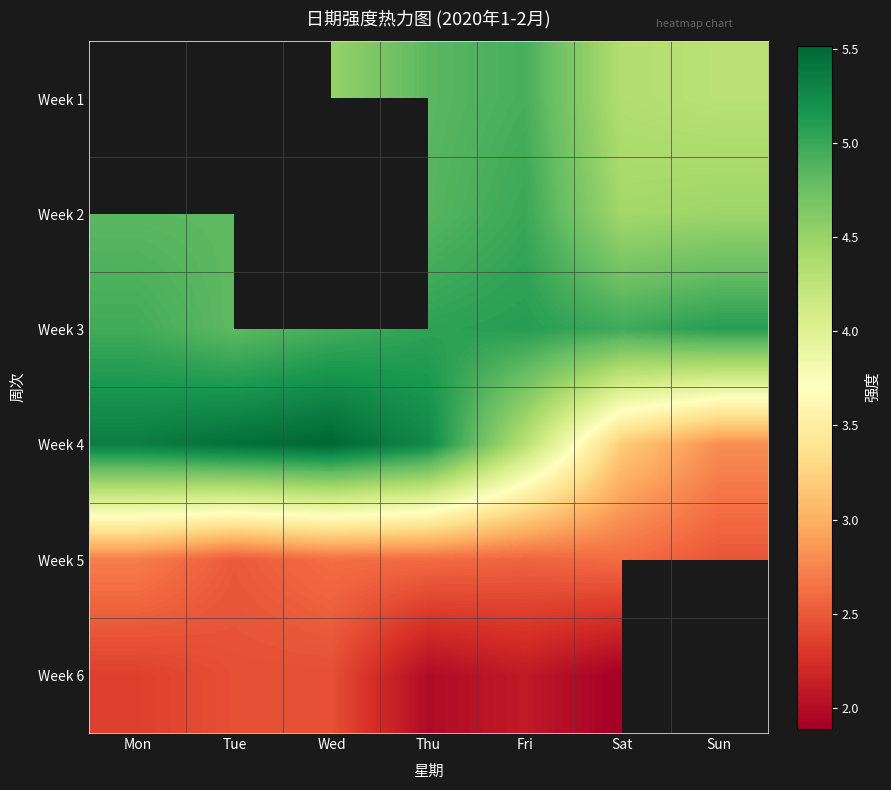

What is the smallest value displayed?

1.9